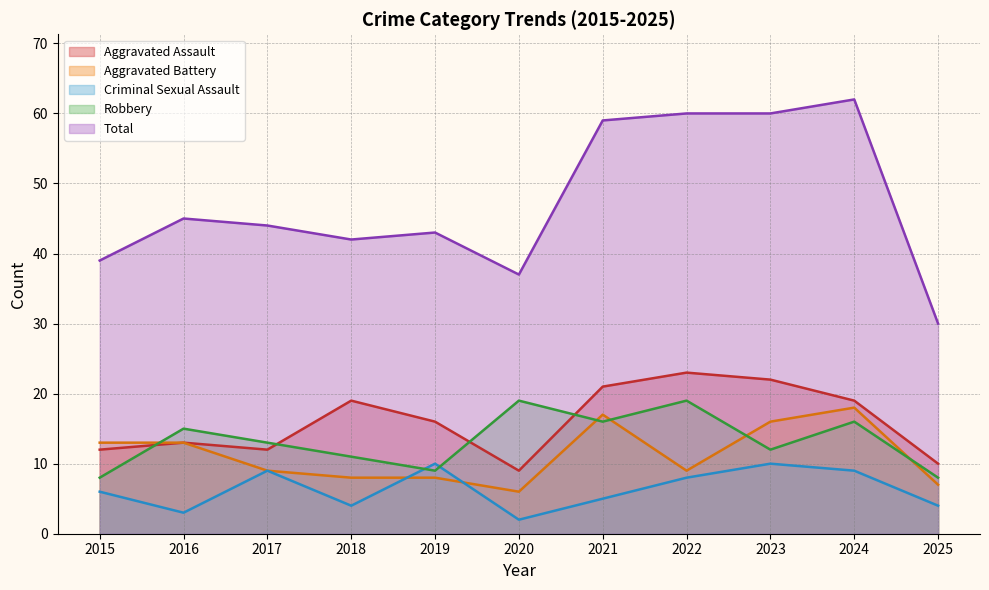

Is the value of Aggravated Assault at 2020 greater than the value of Criminal Sexual Assault at 2017?

No